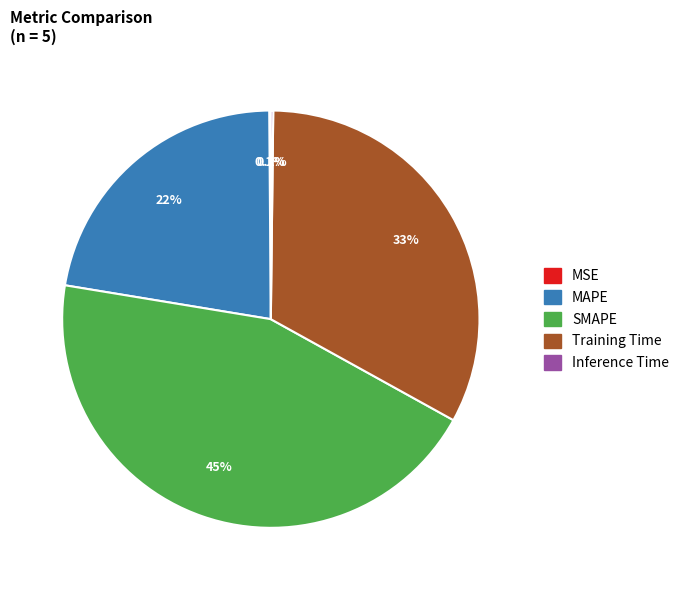

Which slice is the largest?

SMAPE